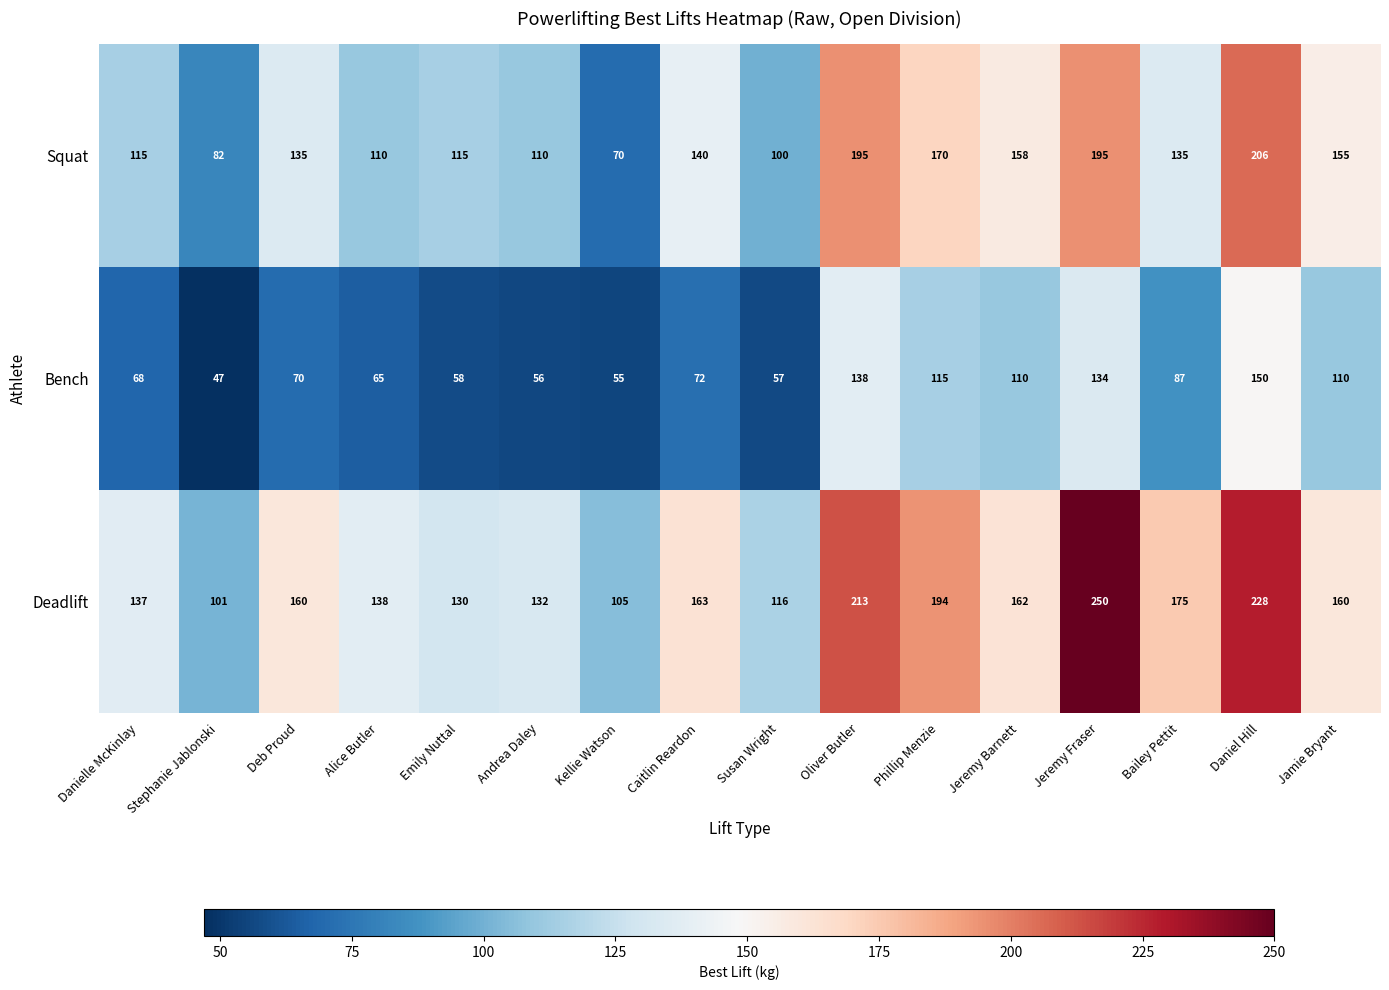

Between Phillip Menzie and Jeremy Barnett, which series saw the biggest shift?

Deadlift